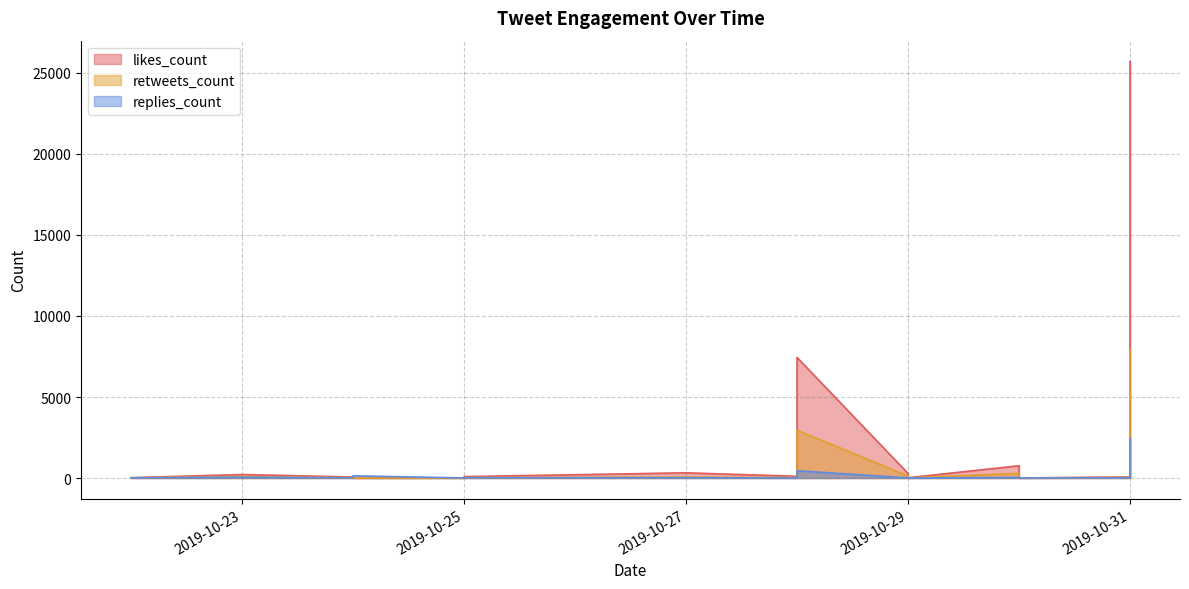

True or false: retweets_count has more than 2 interior local peaks.

True